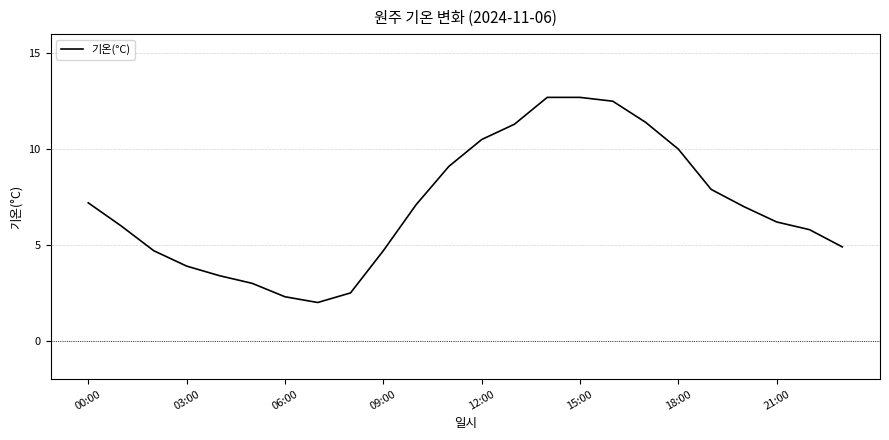

What is the greatest value displayed?

12.7